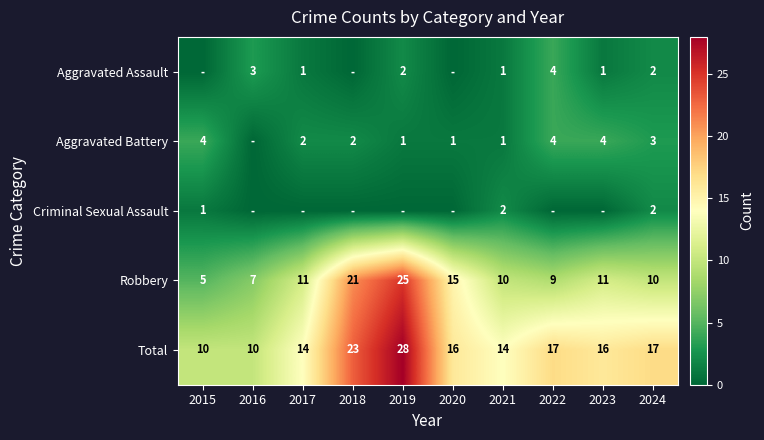

Which has a higher value, 2019 or 2021?

2019